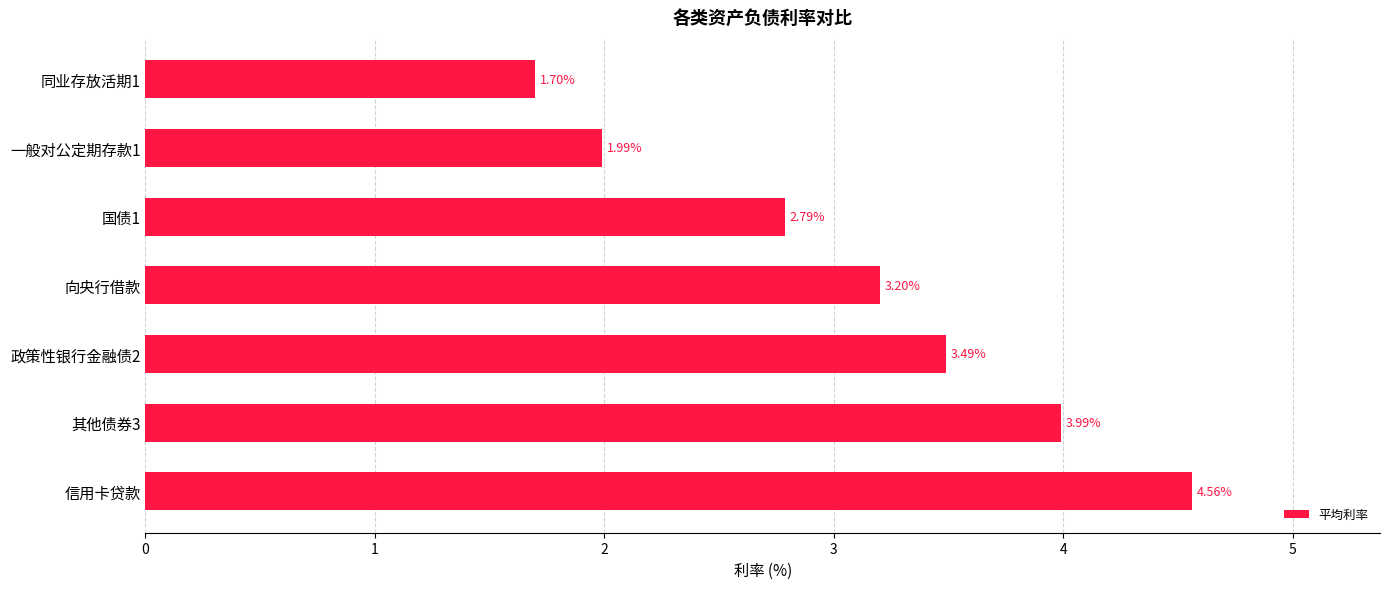

What is the sum of all values?

21.7